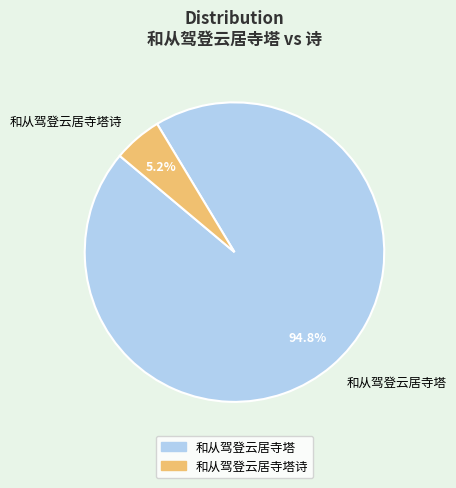

Approximately how many times larger is the value at 和从驾登云居寺塔诗 compared to 和从驾登云居寺塔?

0.1